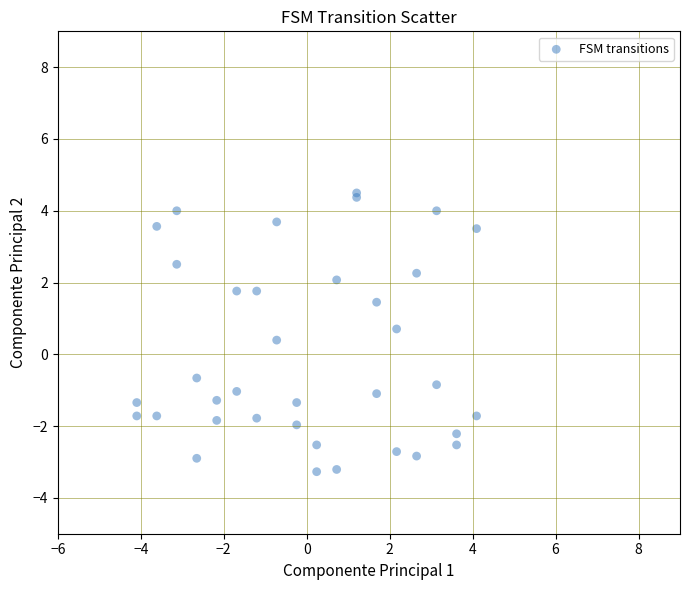

What Y value in the scatter plot is closest to 0?

0.4